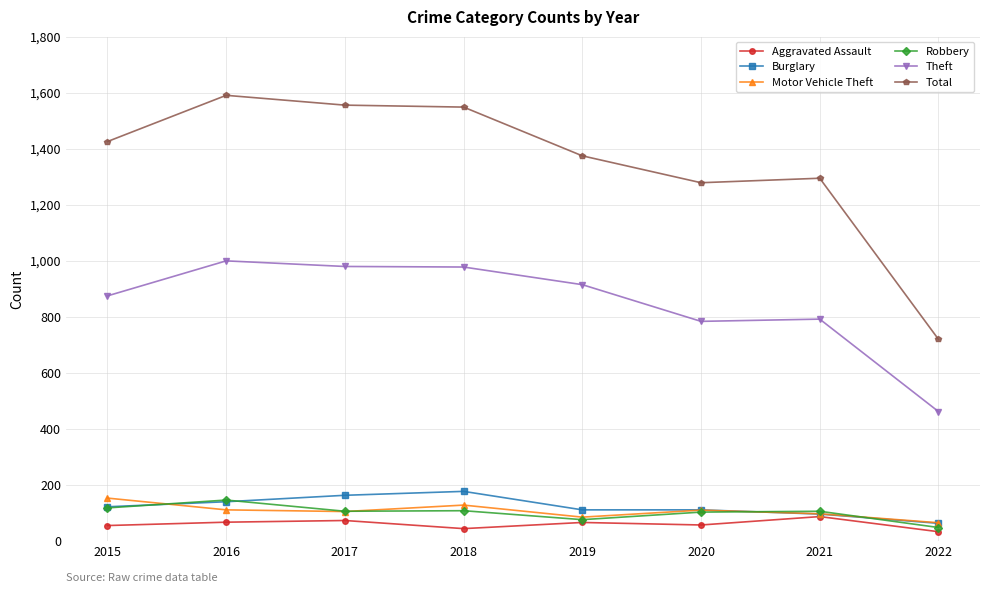

In Total, how many points are higher than both neighbors (excluding endpoints)?

2